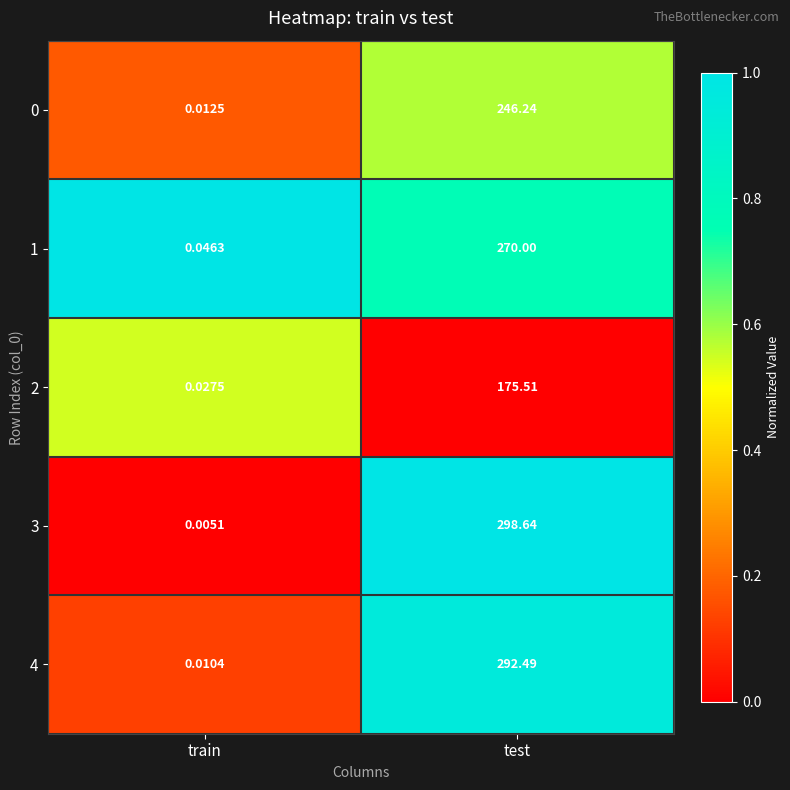

Which label corresponds to the largest value in the chart?

test